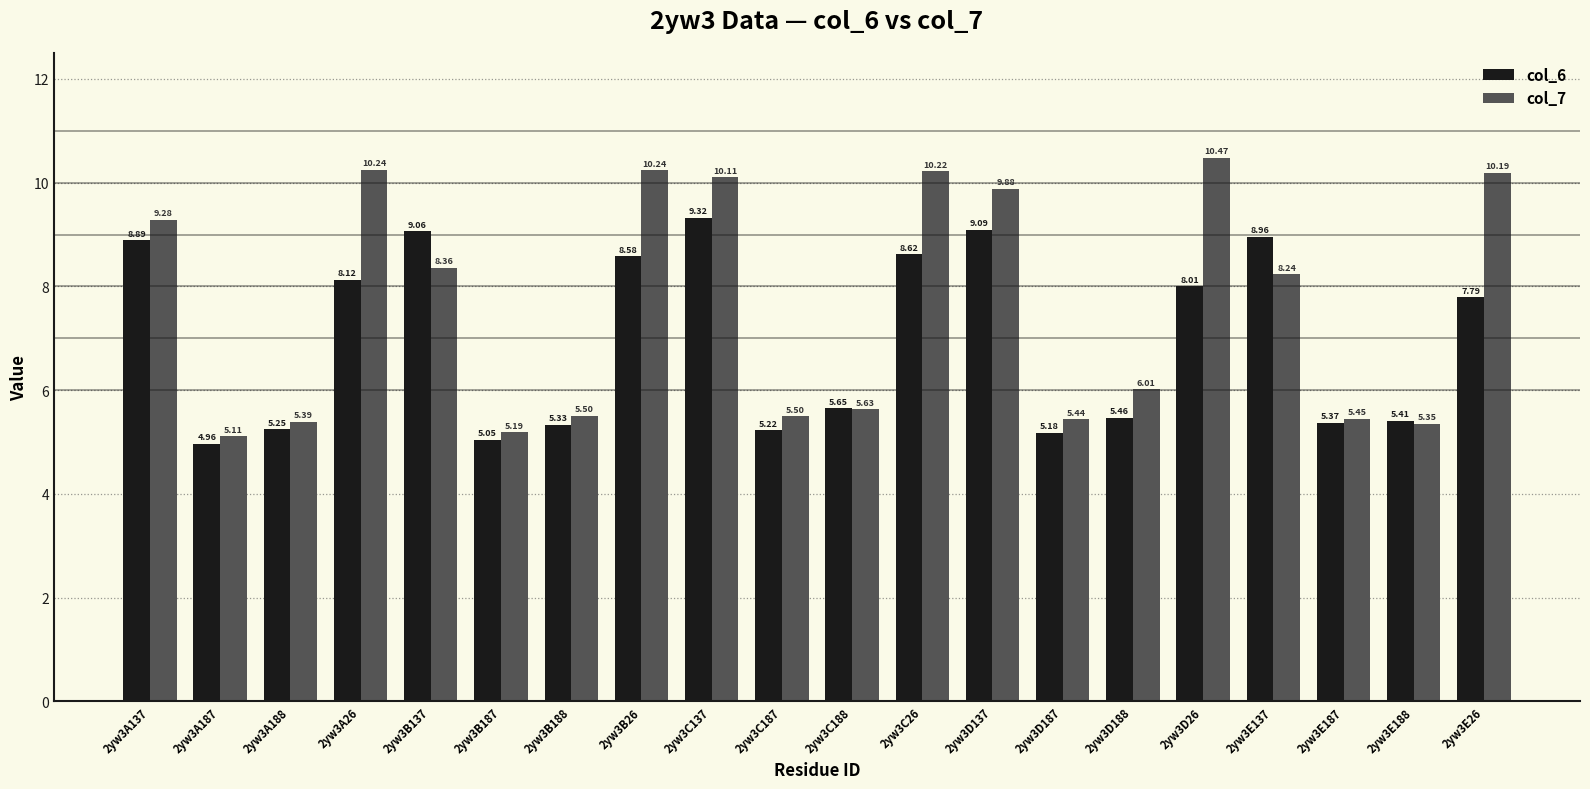

At how many categories does at least one series exceed 6?

11